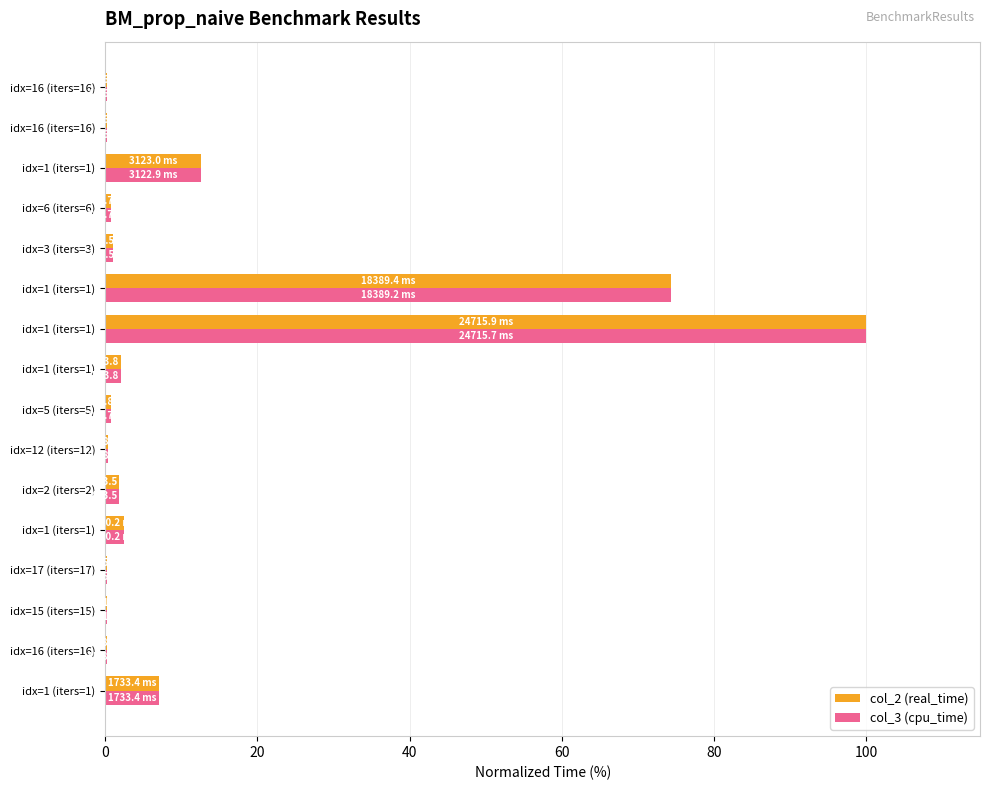

Reading right to left, what are all the values shown in this chart?

col_2 (real_time): 0.2	0.2	12.6	0.8	1.0	74.4	100.0	2.1	0.8	0.4	1.8	2.5	0.2	0.2	0.2	7.0
col_3 (cpu_time): 0.2	0.2	12.6	0.8	1.0	74.4	100.0	2.1	0.8	0.4	1.8	2.5	0.2	0.2	0.2	7.0